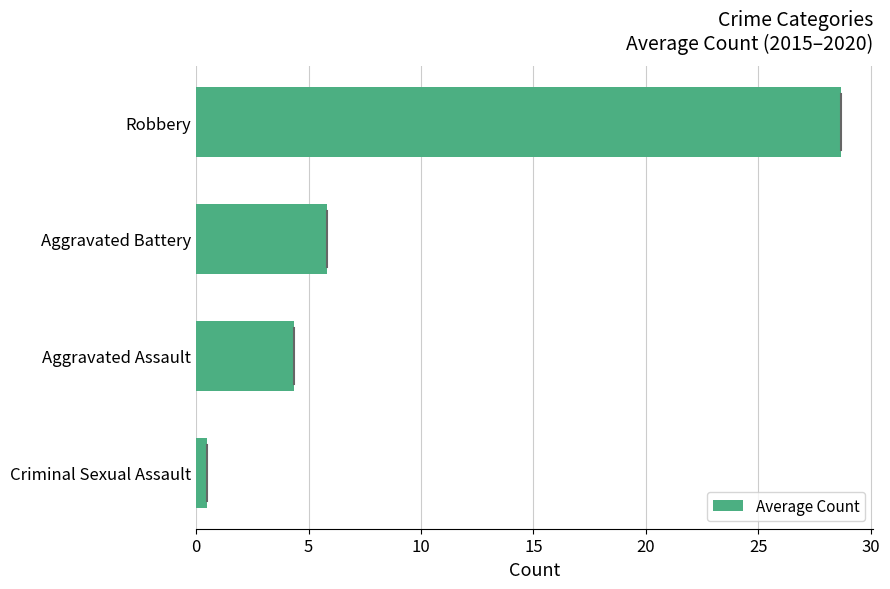

What is the smallest value displayed?

0.5